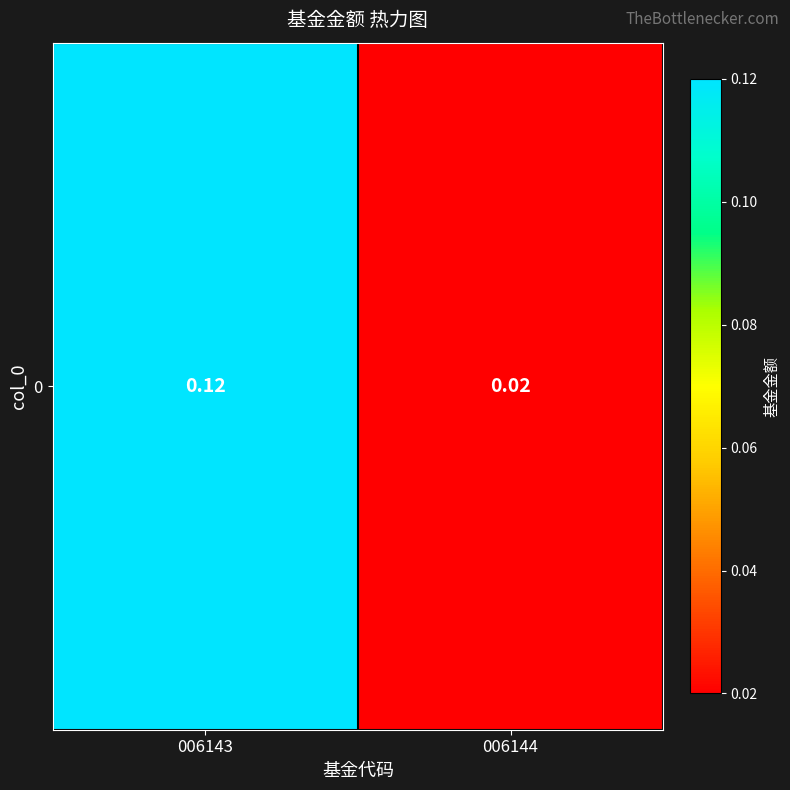

Which label corresponds to the largest value in the chart?

006143